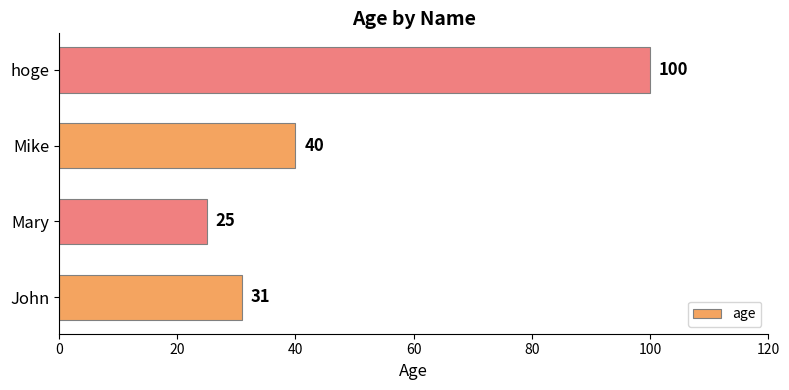

Is it true that the value at John is 42?

False